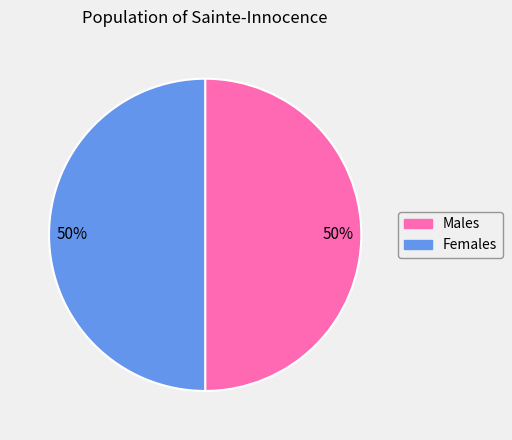

How many segments does this pie chart have?

2